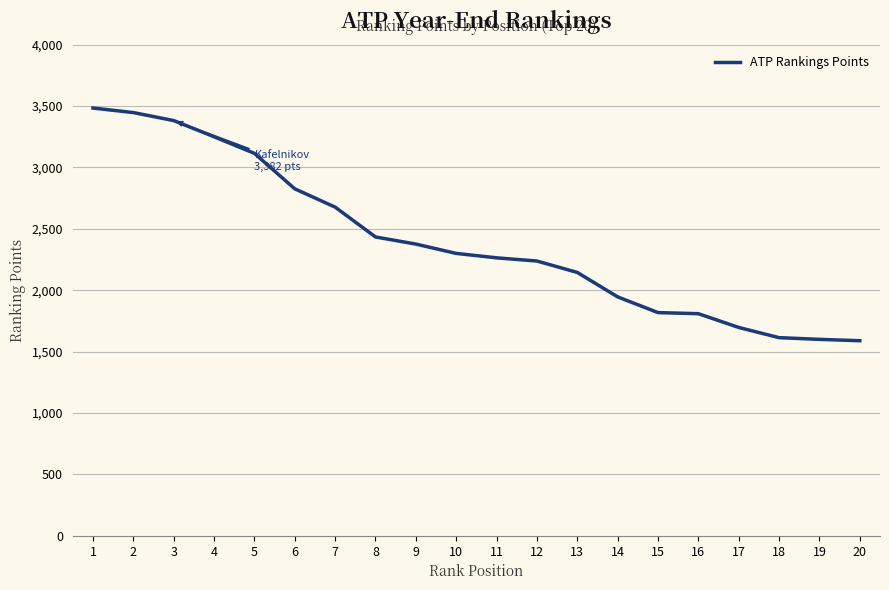

What is the minimum value shown in the chart?

1589